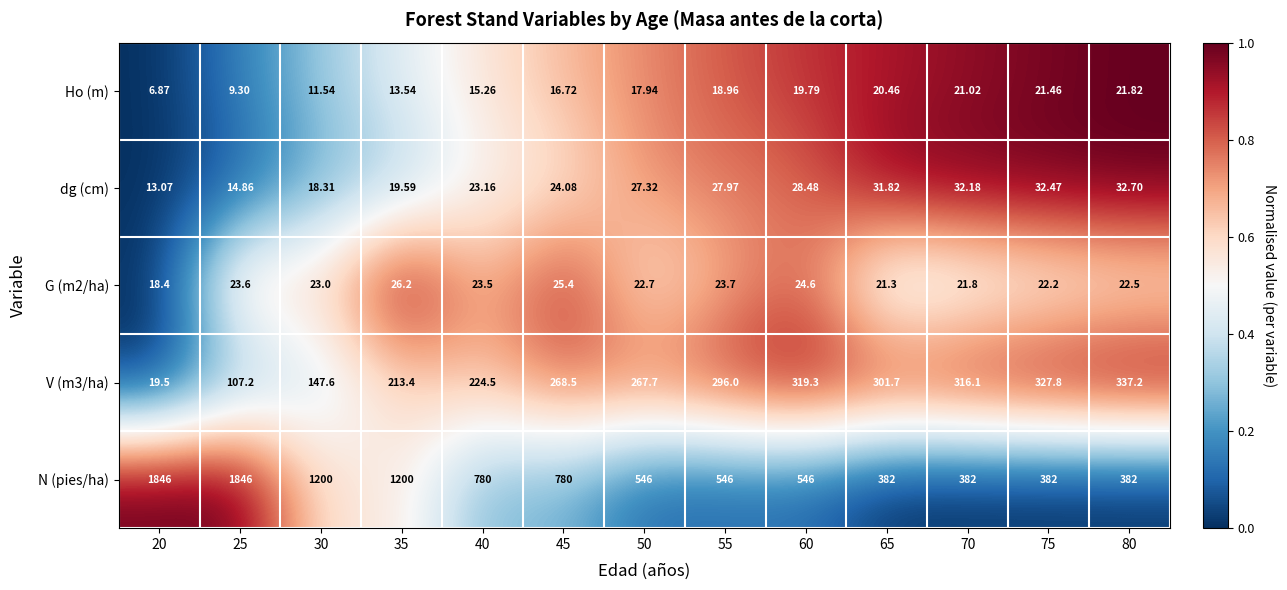

Count the number of data series in this chart.

5